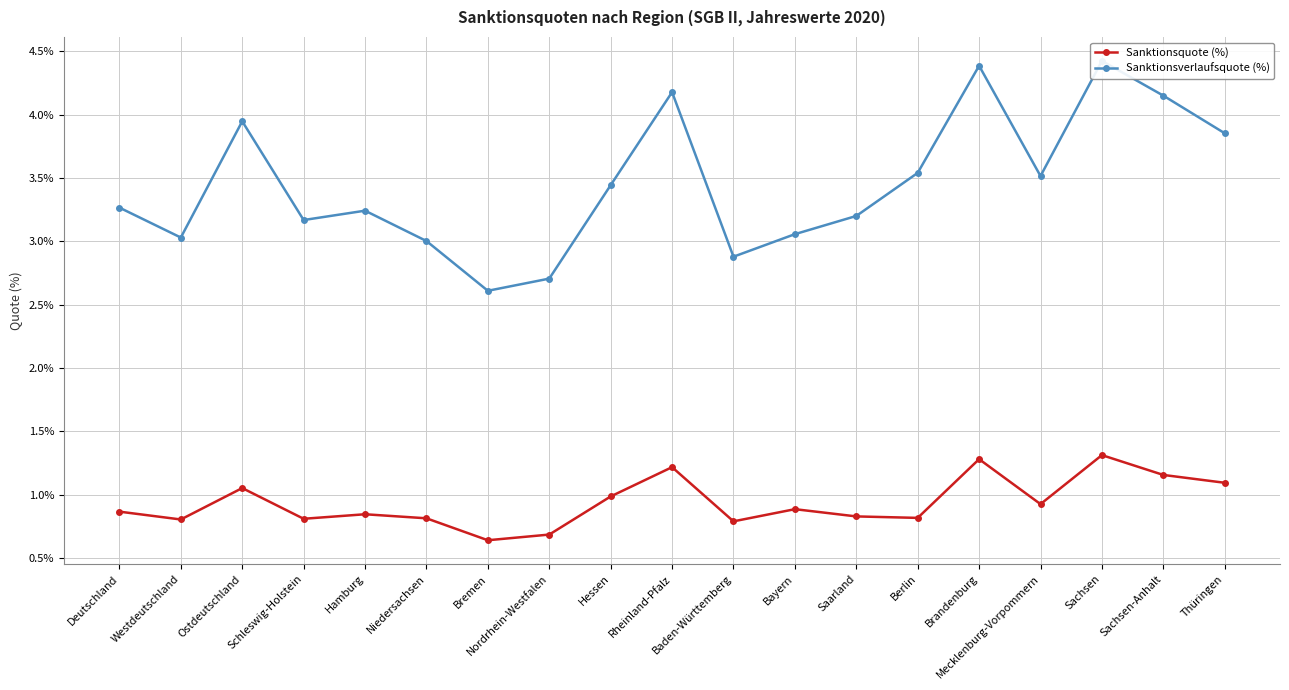

True or false: Sanktionsquote (%) and Sanktionsverlaufsquote (%) cross at least once.

False